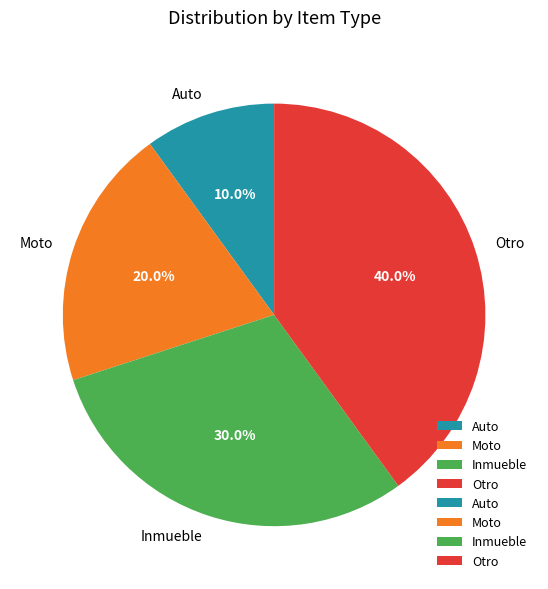

Does Auto account for over 50% of the chart?

No